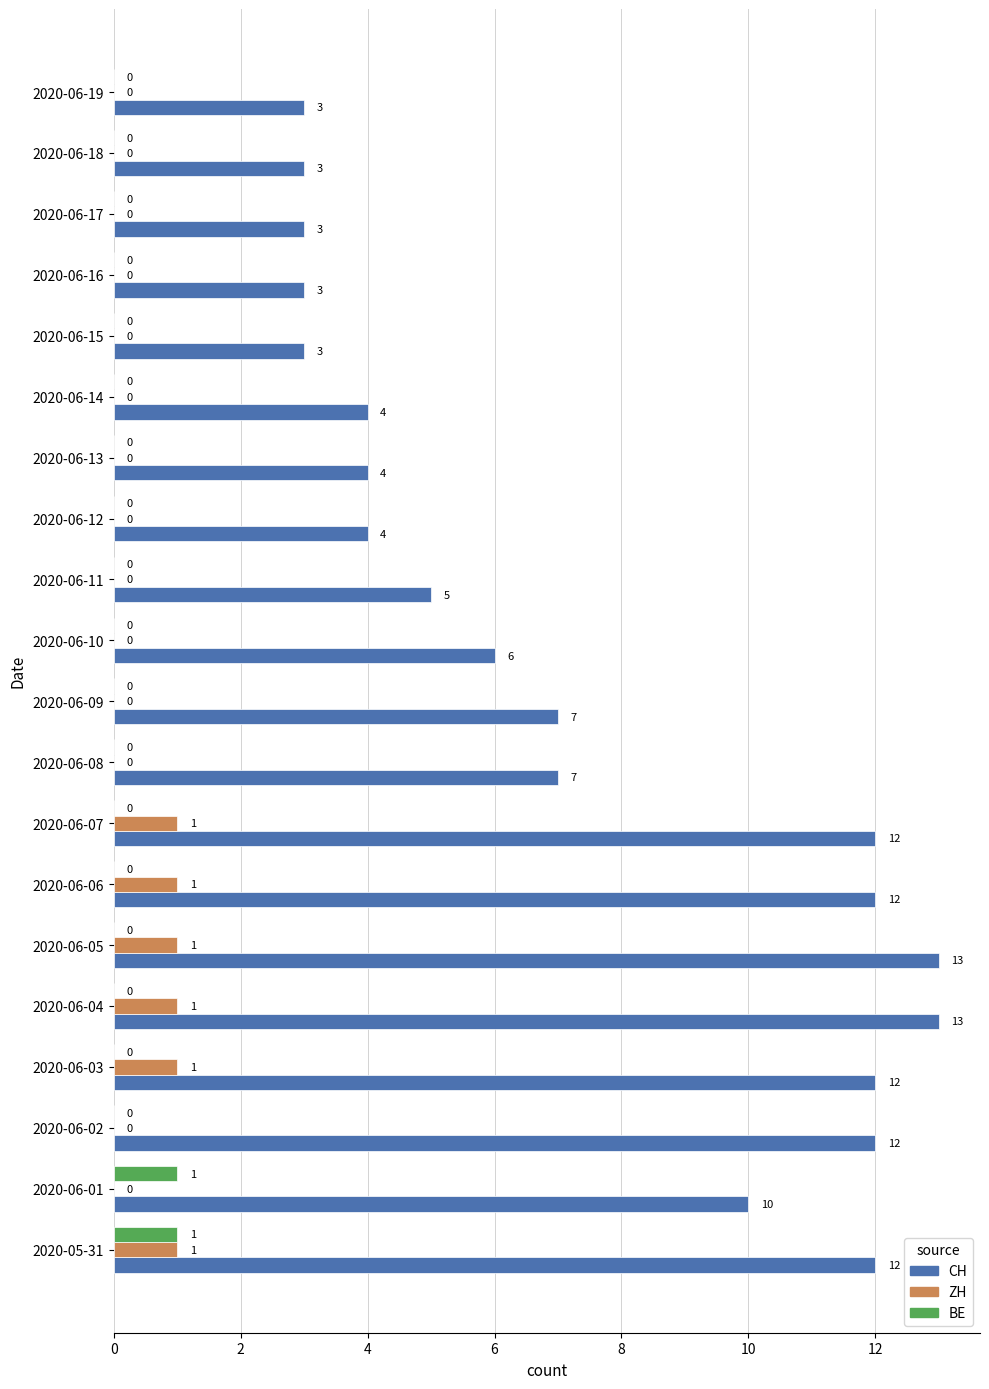

What is the maximum value shown in the chart?

13